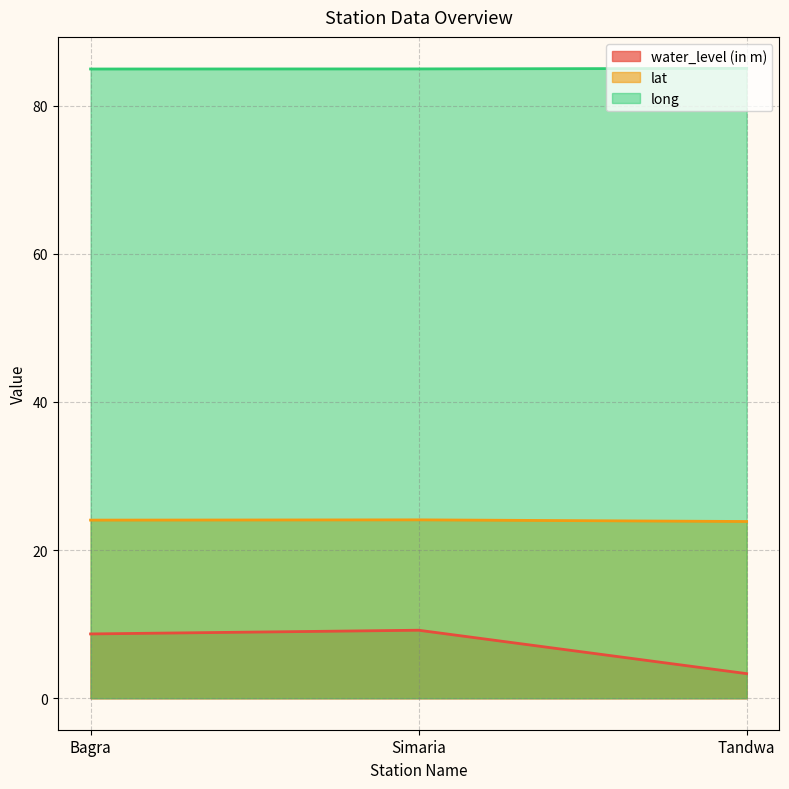

Between Bagra and Tandwa, which is larger?

Bagra